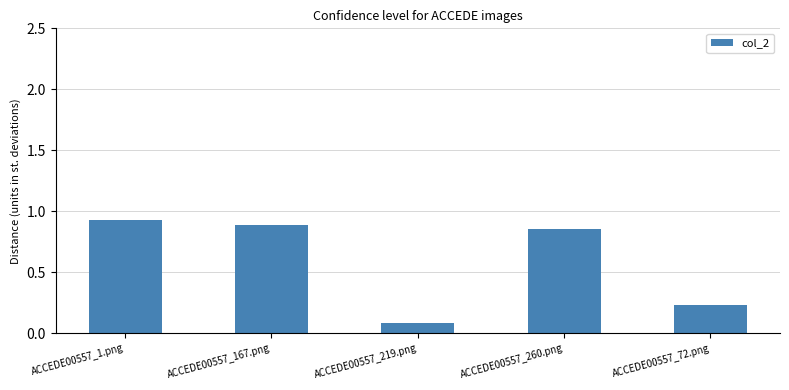

Are the bars horizontal?

No